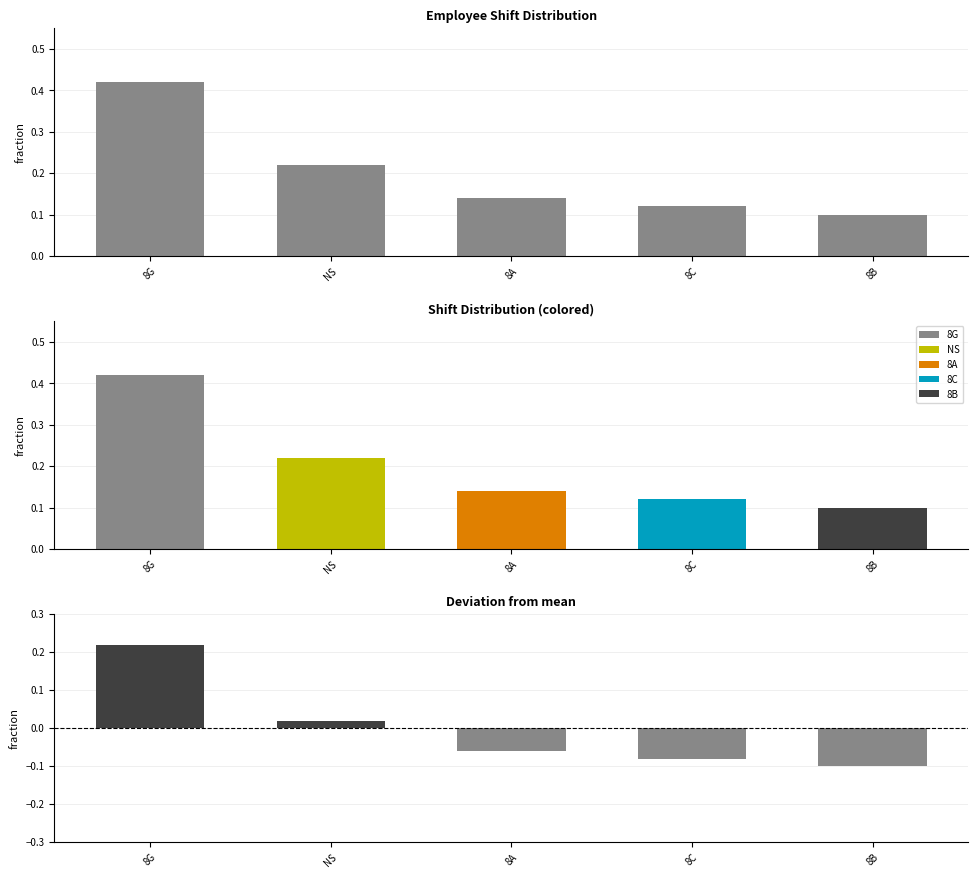

At which category does the chart reach its peak across all series?

8G